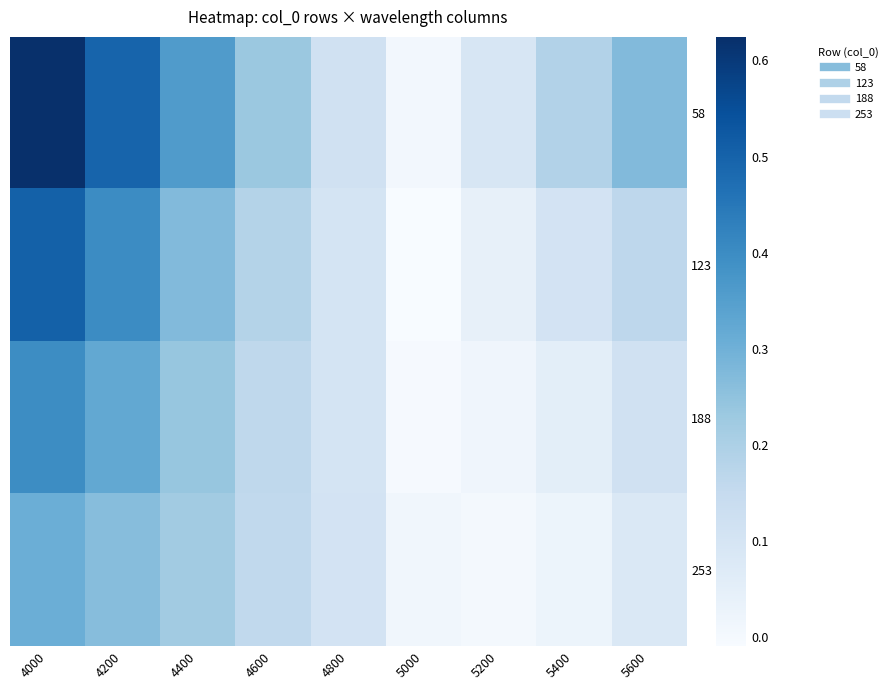

At how many categories does at least one series exceed 0?

9